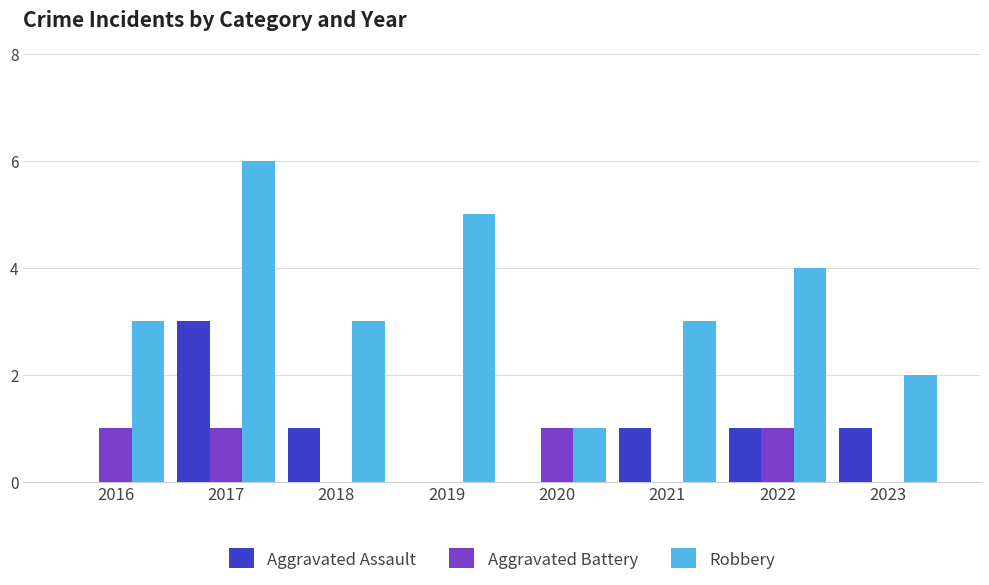

Does the chart contain stacked bars?

No